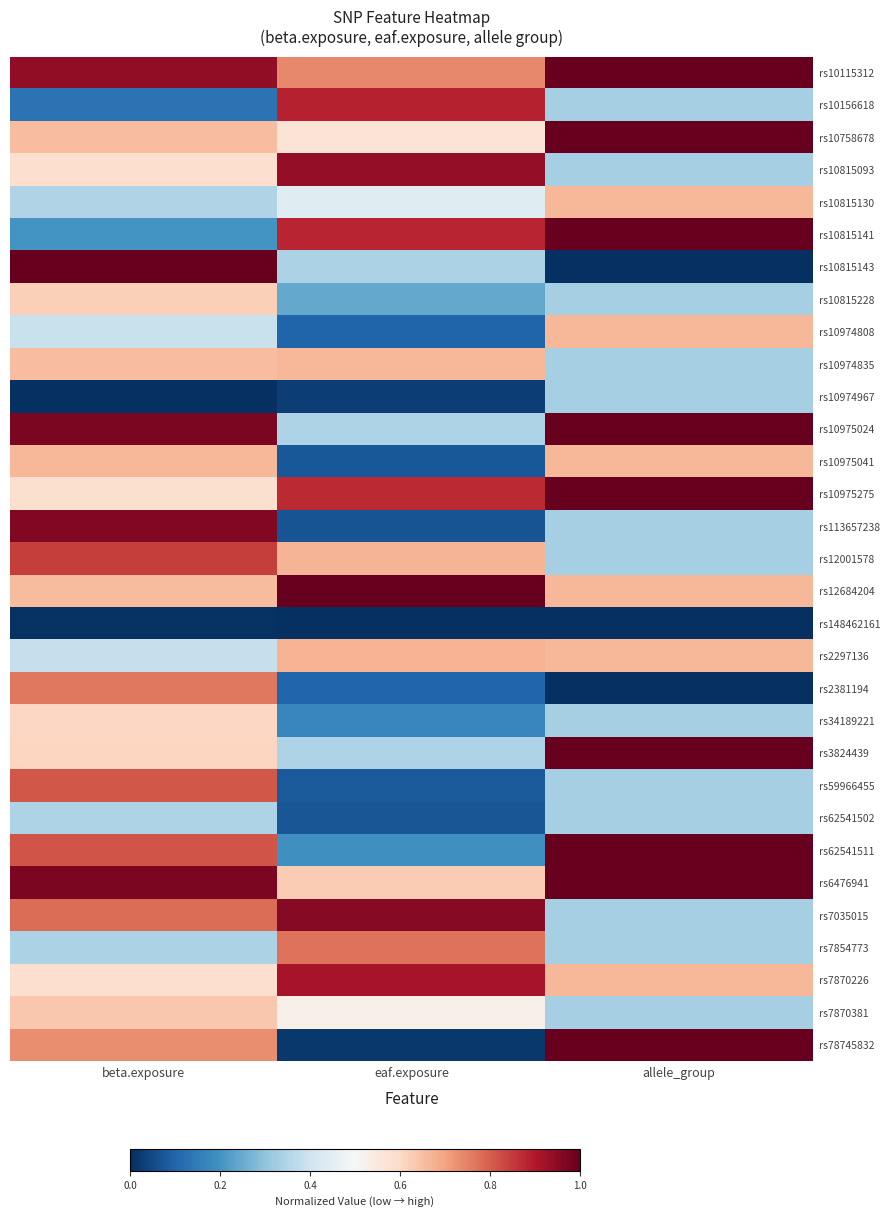

Which series has the largest range (max minus min)?

rs10815143